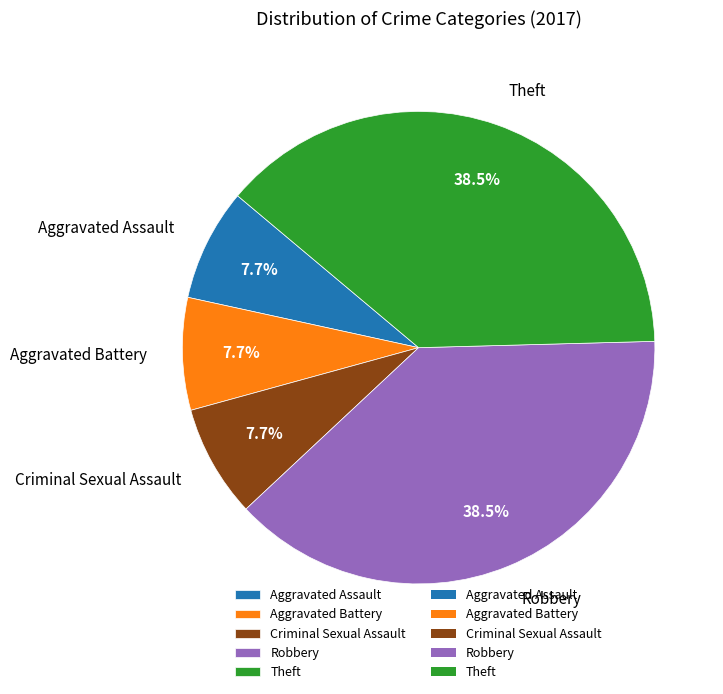

To the nearest percent, what is the difference between the Criminal Sexual Assault and Robbery slice percentages?

31%